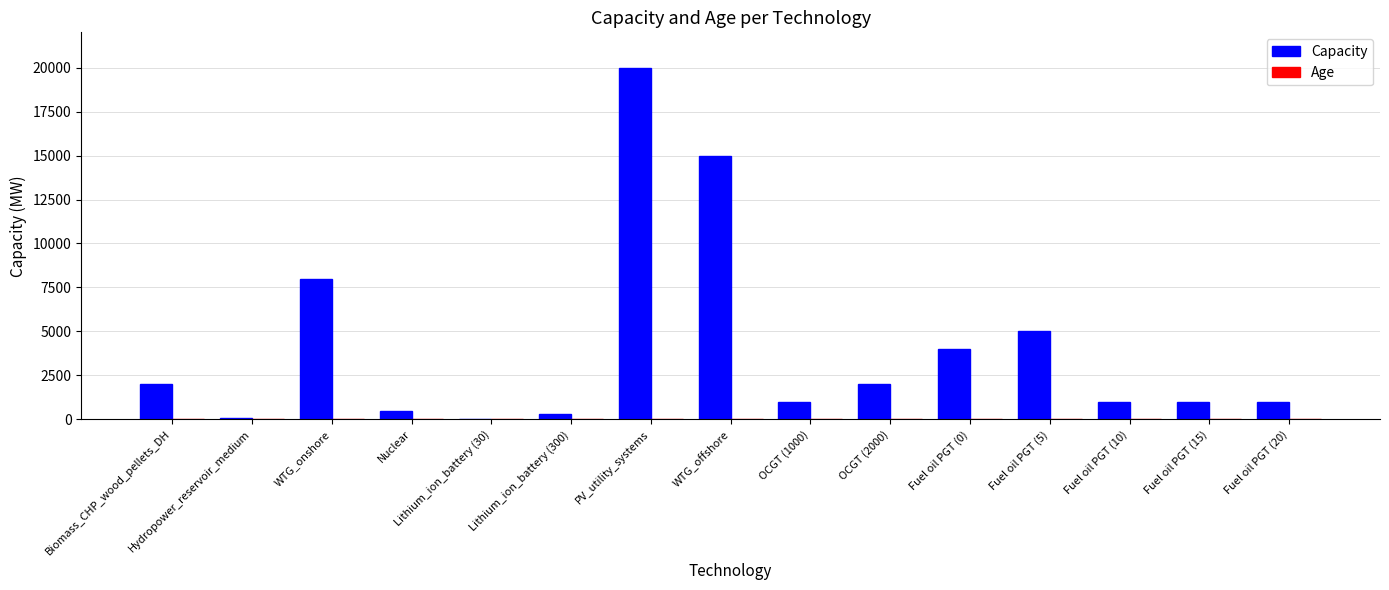

Does the chart contain stacked bars?

No